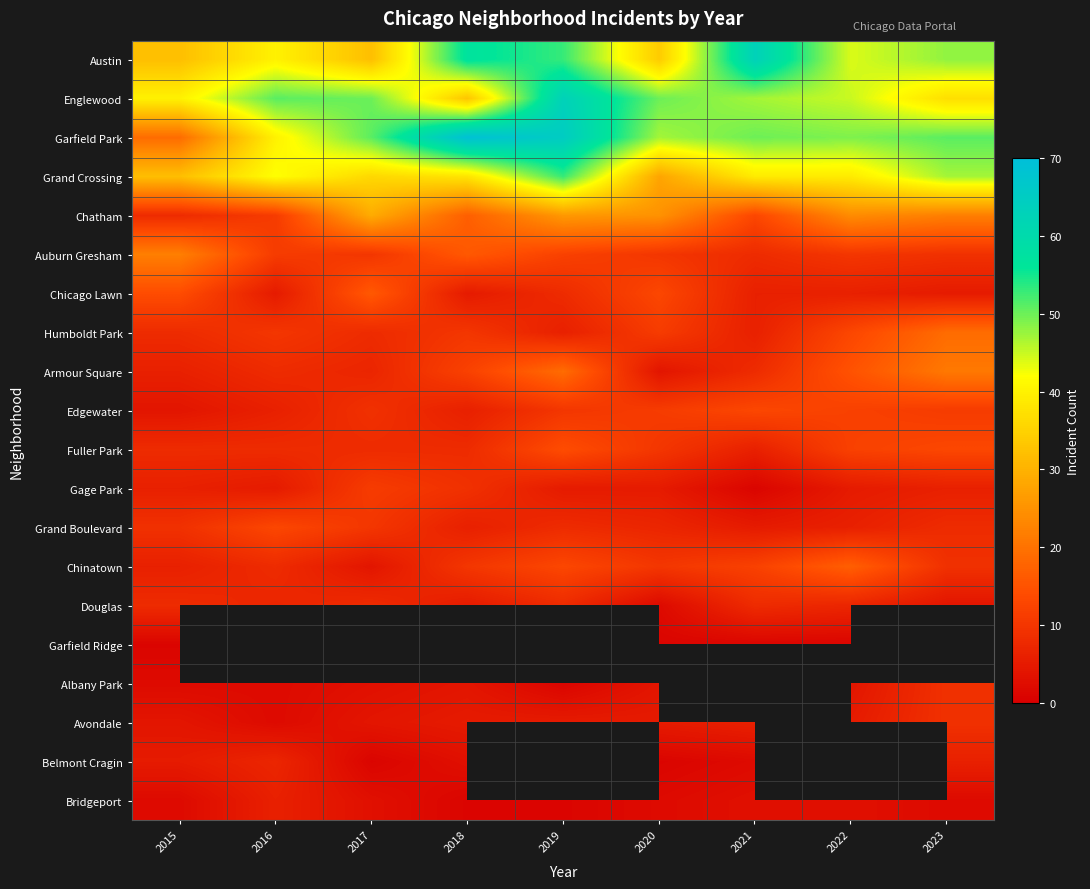

What is the sum of the Austin values at 2015 and 2020?

66.0